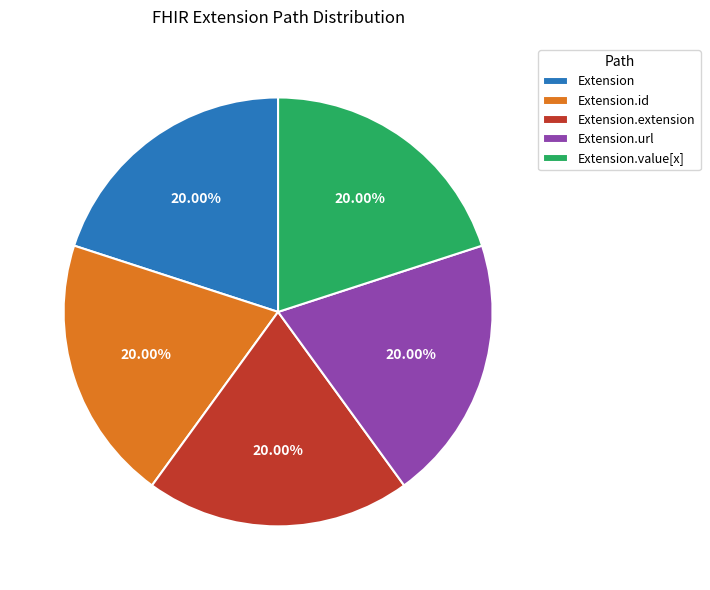

What percentage is NOT represented by Extension.extension?

80.0%